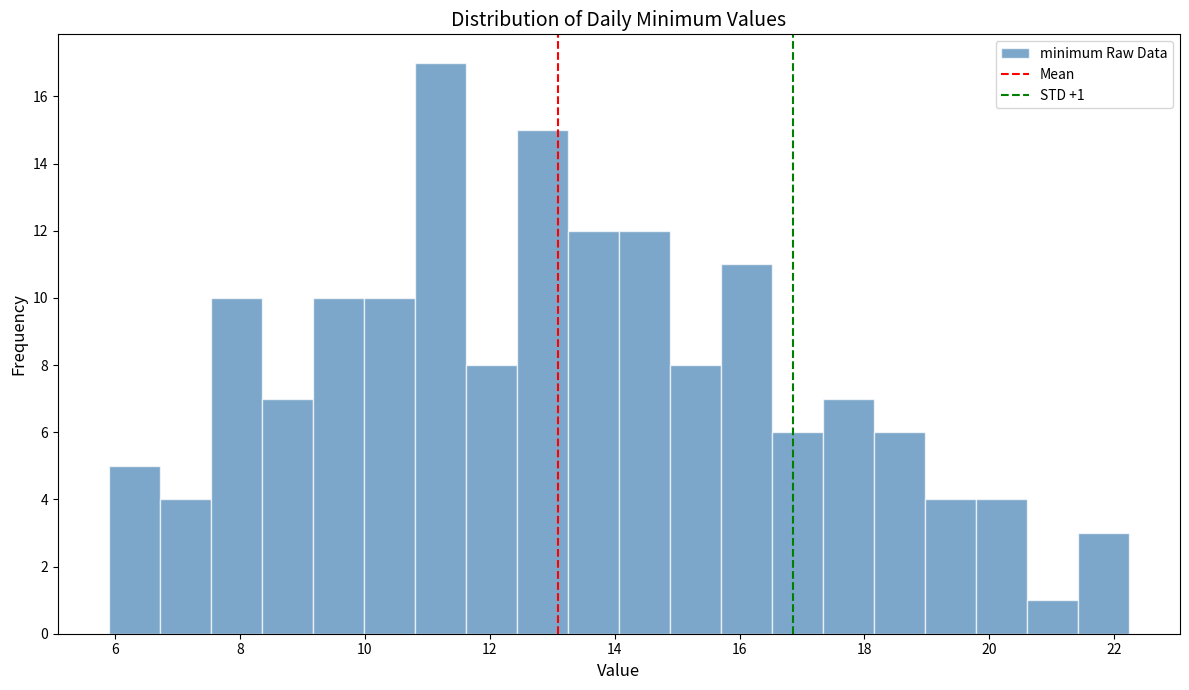

Over which range of the x-axis is the bar tallest?

10.8 to 11.6